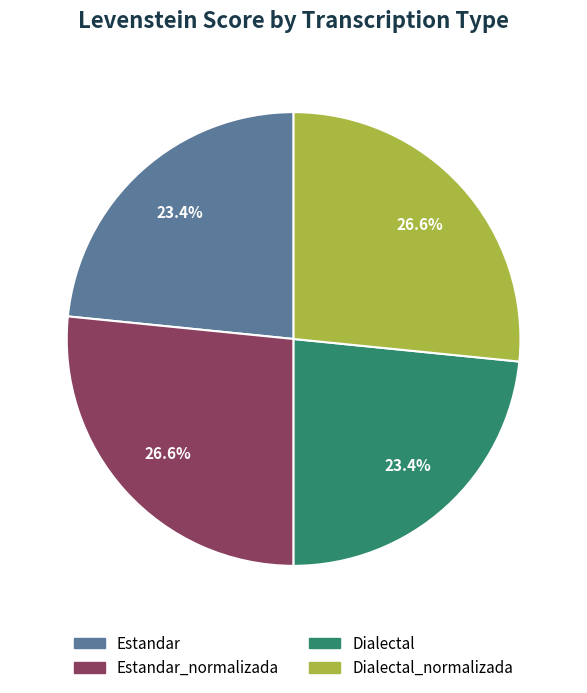

To the nearest percent, what is the difference between the largest and smallest slice percentages?

3%